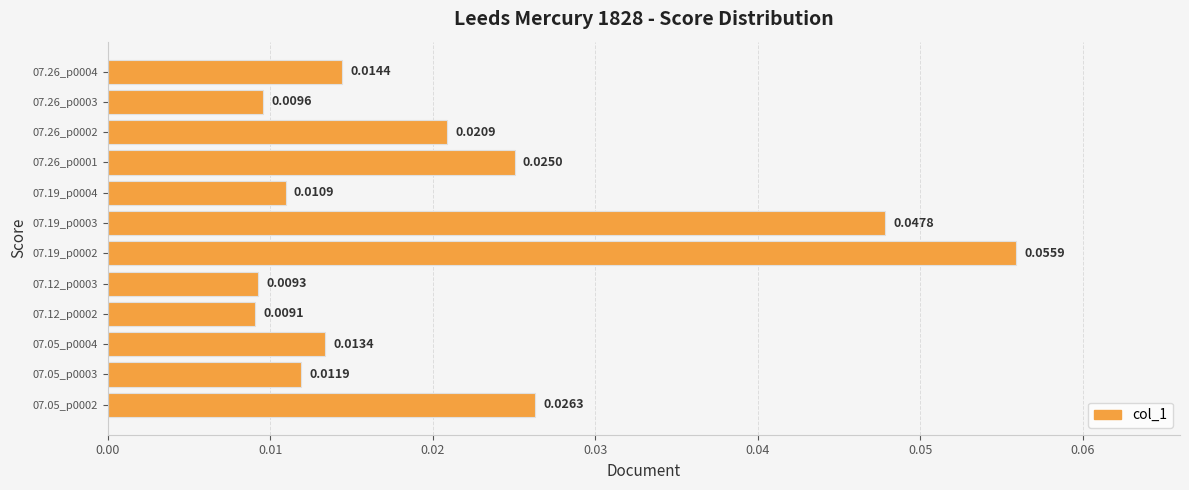

Does the chart contain any negative values?

No